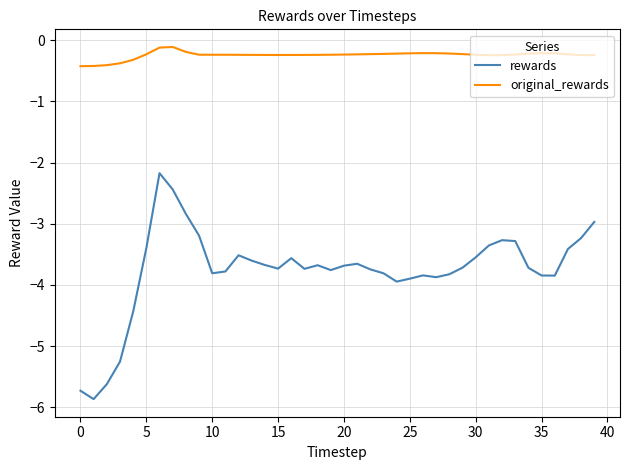

Rank the series by their average value, from lowest to highest.

rewards, original_rewards